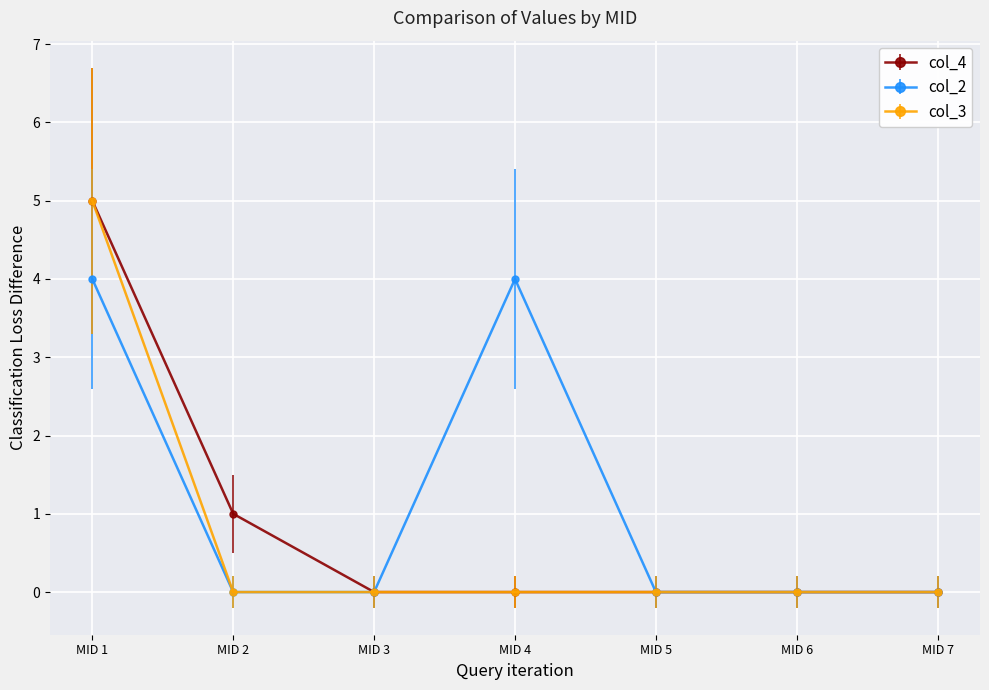

At which category is the sum across all series the highest?

MID 1